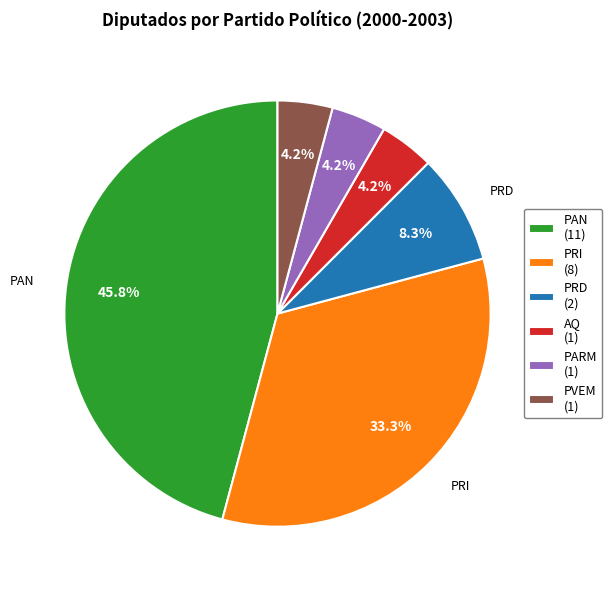

What percentage is the PRI slice, to the nearest percent?

33%